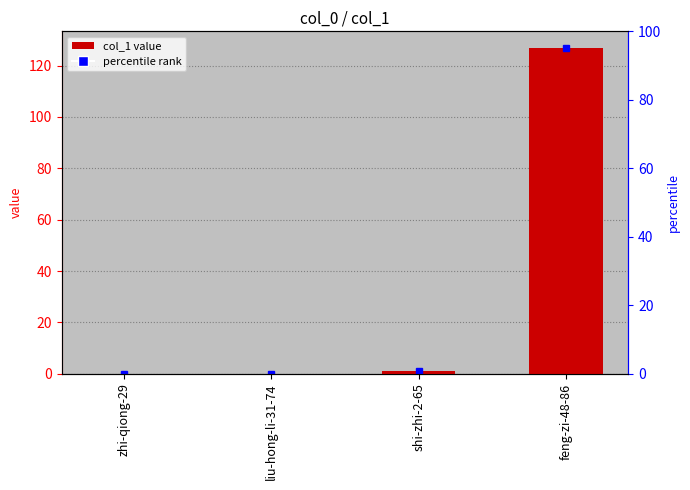

Rank the categories by value from highest to lowest.

feng-zi-48-86, shi-zhi-2-65, zhi-qiong-29, liu-hong-li-31-74